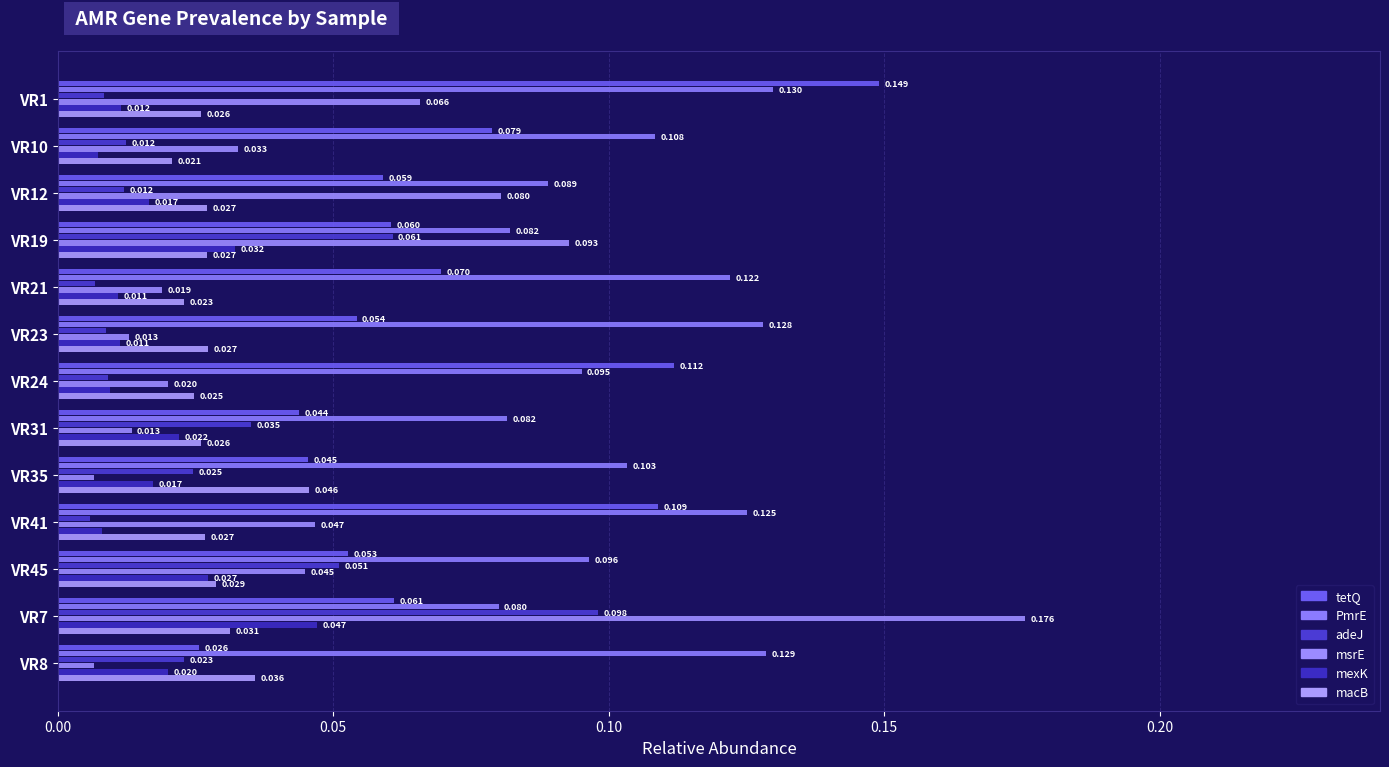

What is the label of the 12th bar from the right?

VR10